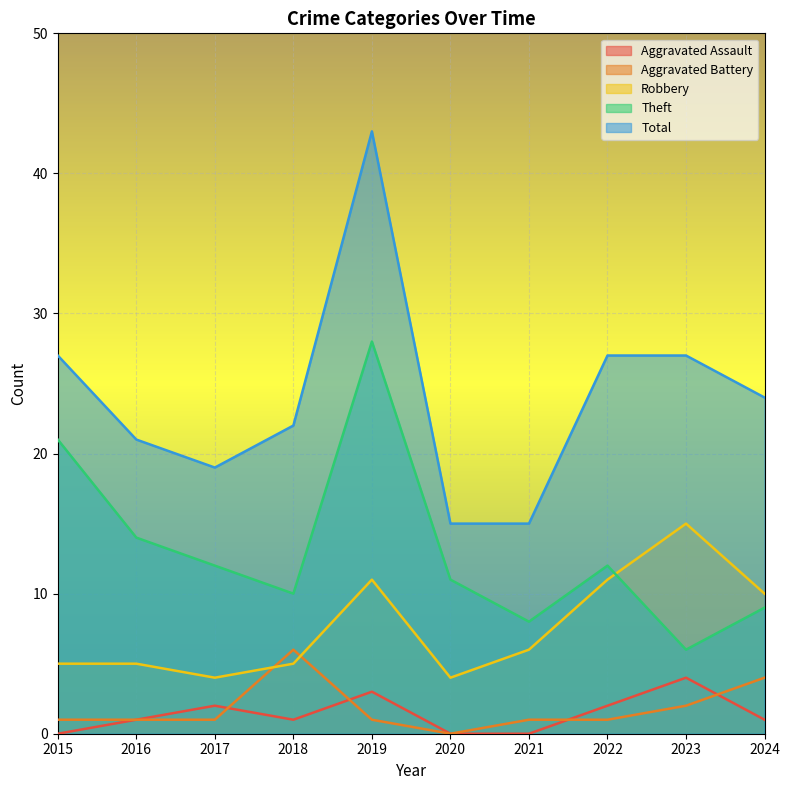

What is the value of the Aggravated Battery point at the 9th from the left?

2